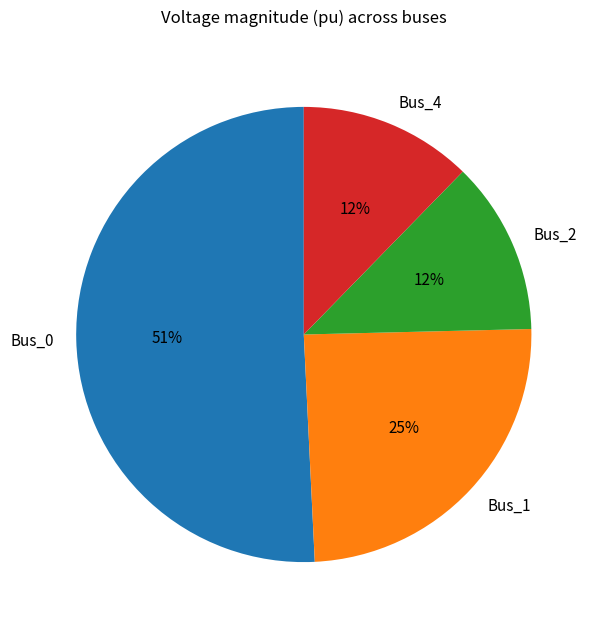

What is the largest slice in the pie chart?

Bus_0